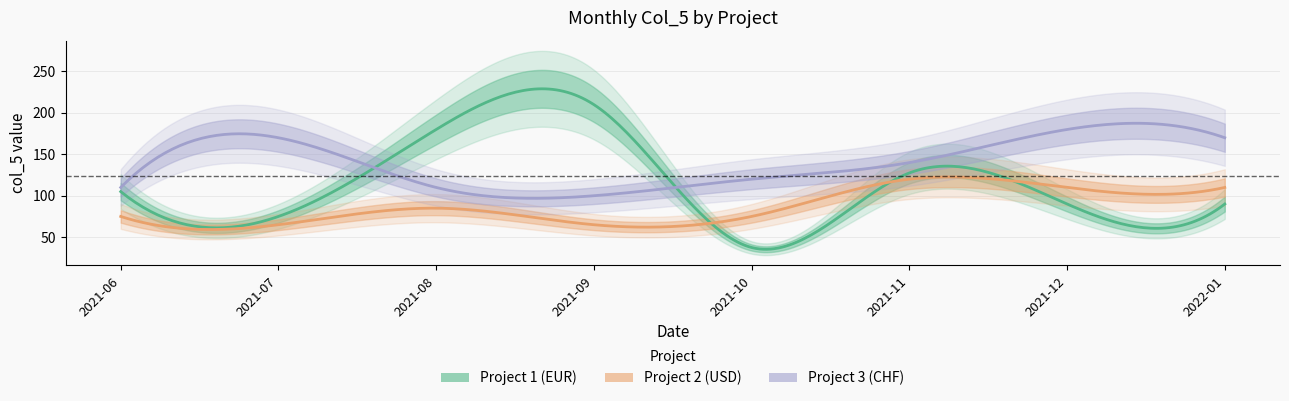

How many data points in Project 3 (CHF) are less than 140?

4